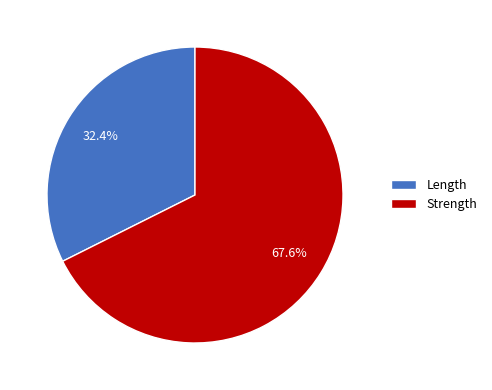

To the nearest percent, what is the average slice percentage?

50%